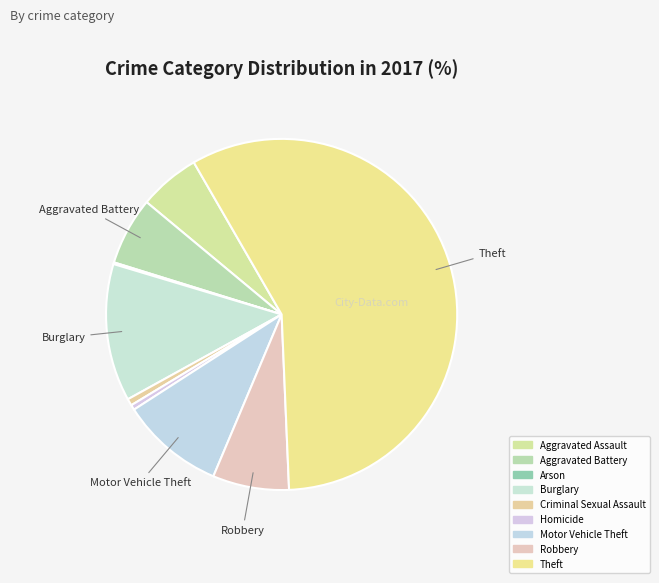

Which has a higher value, Arson or Theft?

Theft